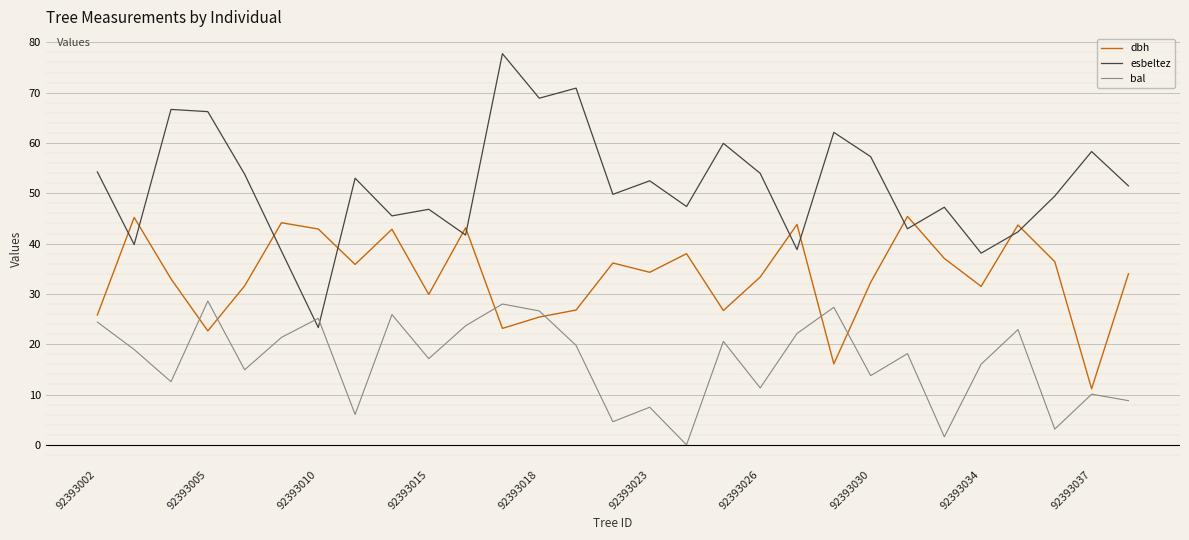

Which series has the largest range (max minus min)?

esbeltez